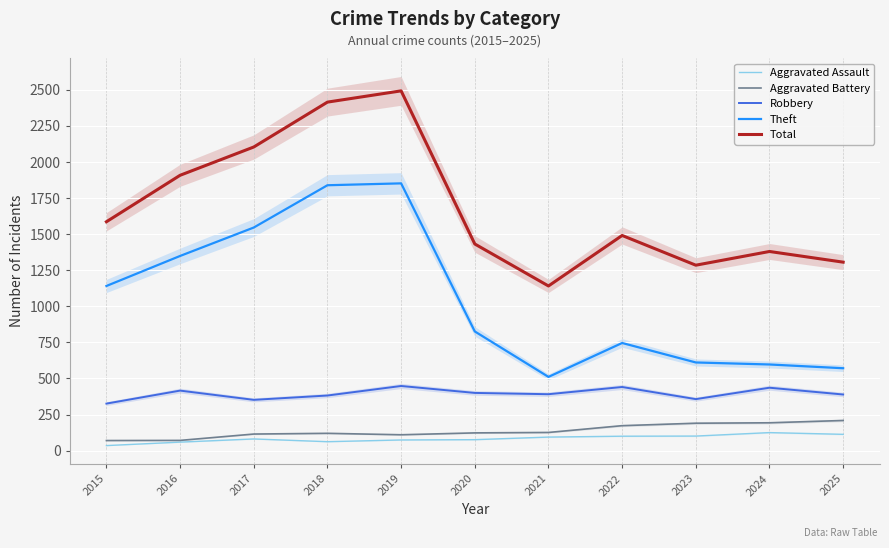

True or false: Aggravated Battery and Aggravated Assault cross at least once.

False